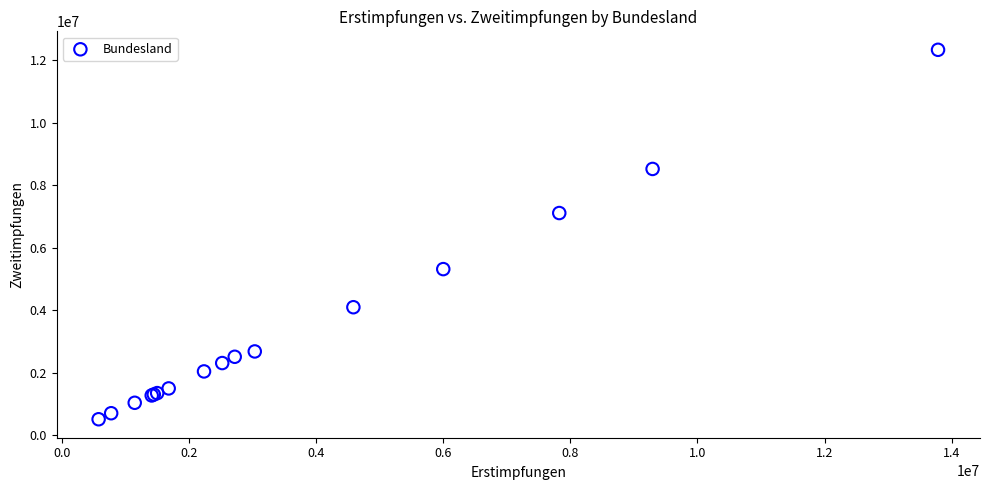

What Y value in the scatter plot is closest to 6420415?

7108152